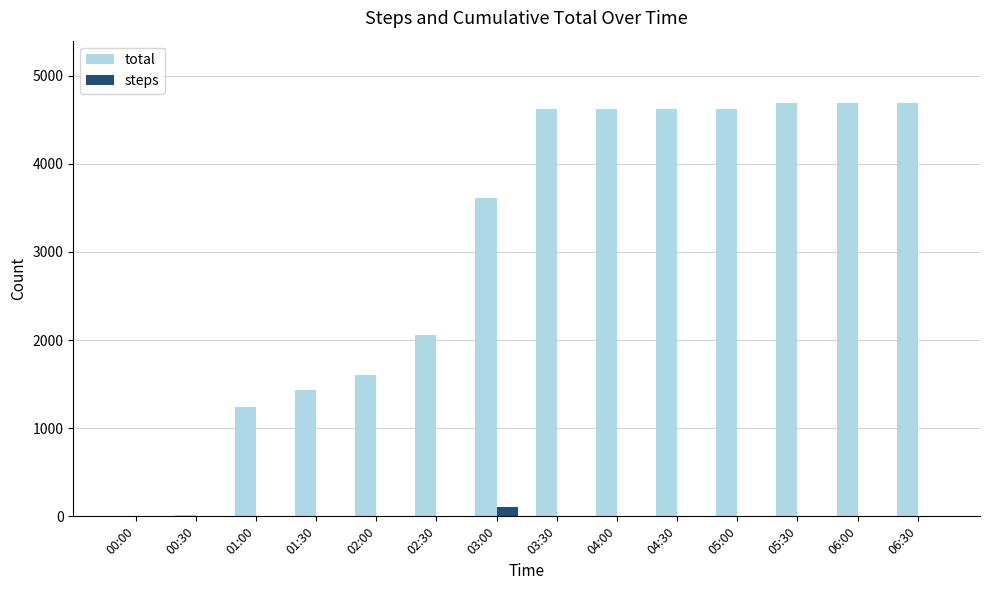

What is the maximum value shown in the chart?

4693